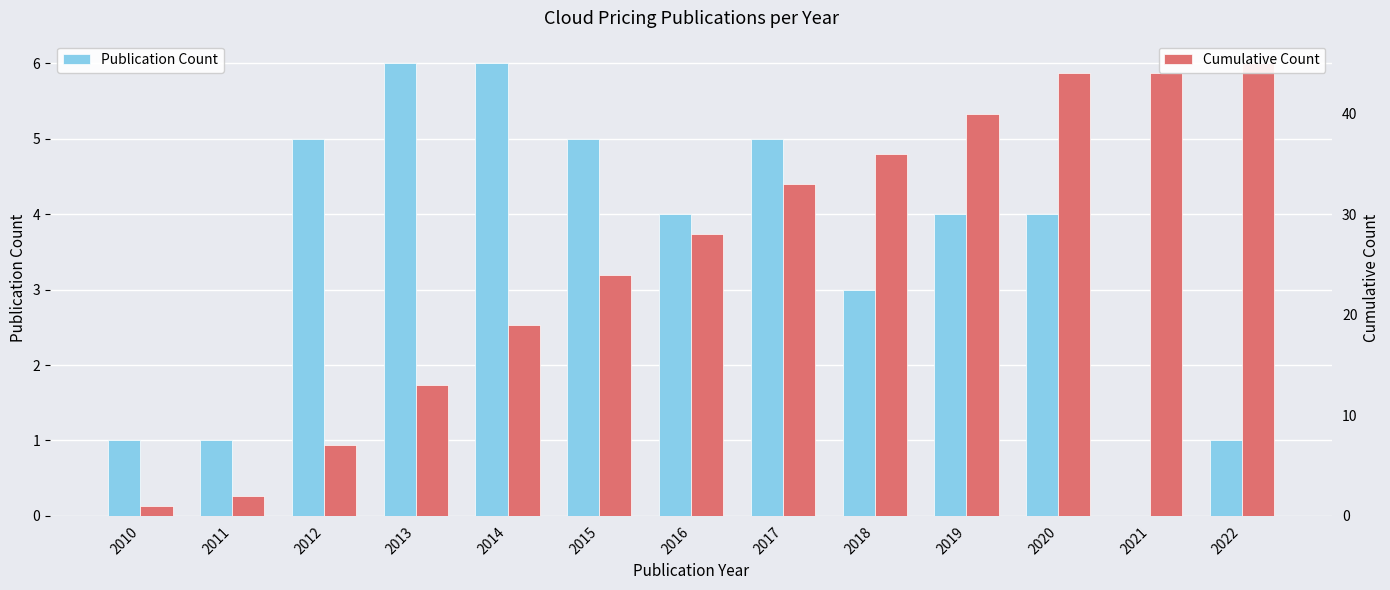

Is the value of Publication Count at 2013 greater than the value of Cumulative Count at 2017?

No